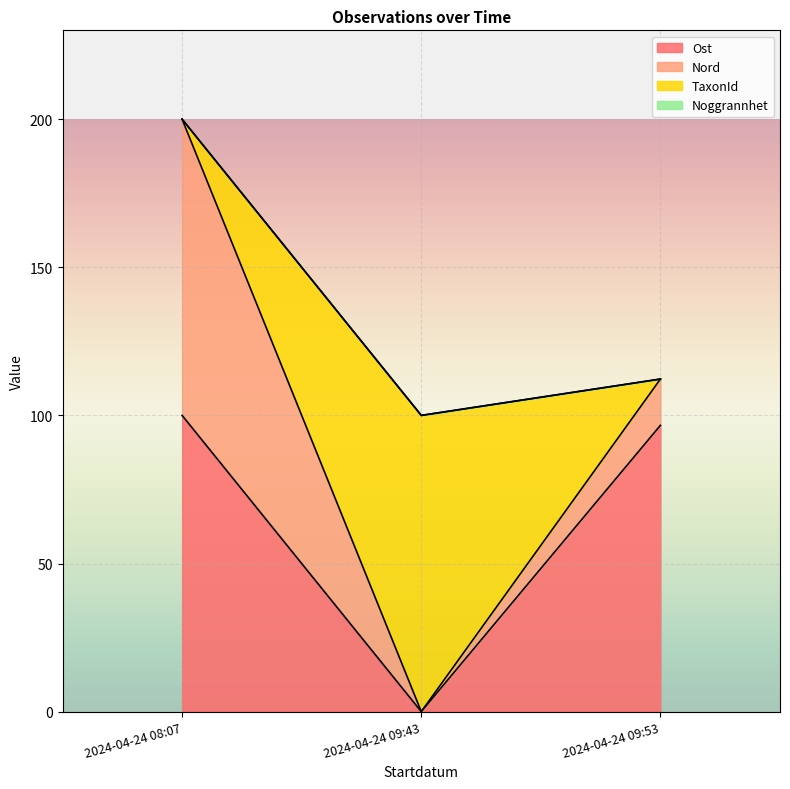

How many categories are shown in the chart?

3